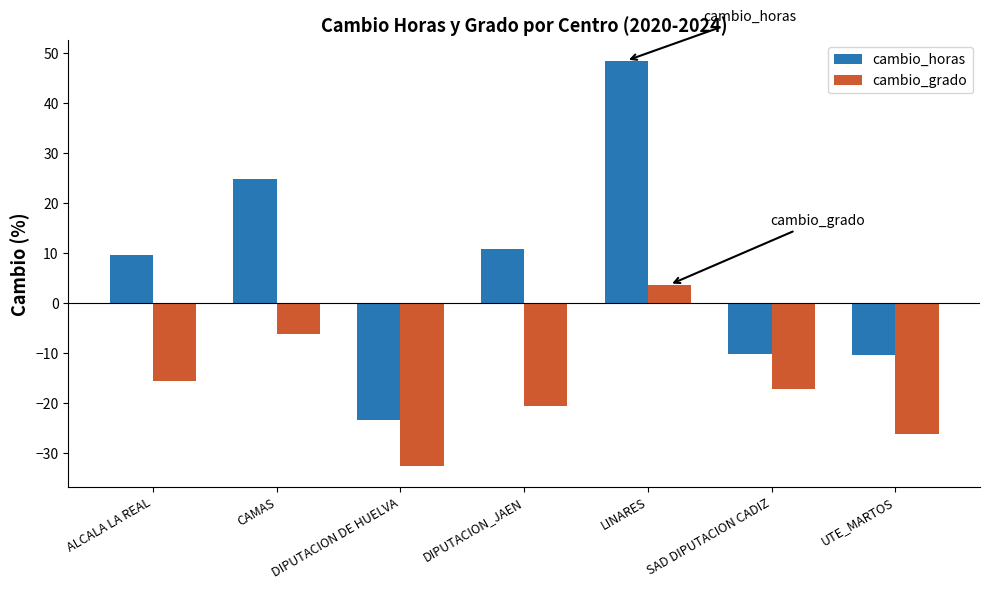

List the series in order of their peak value, lowest first.

cambio_grado, cambio_horas